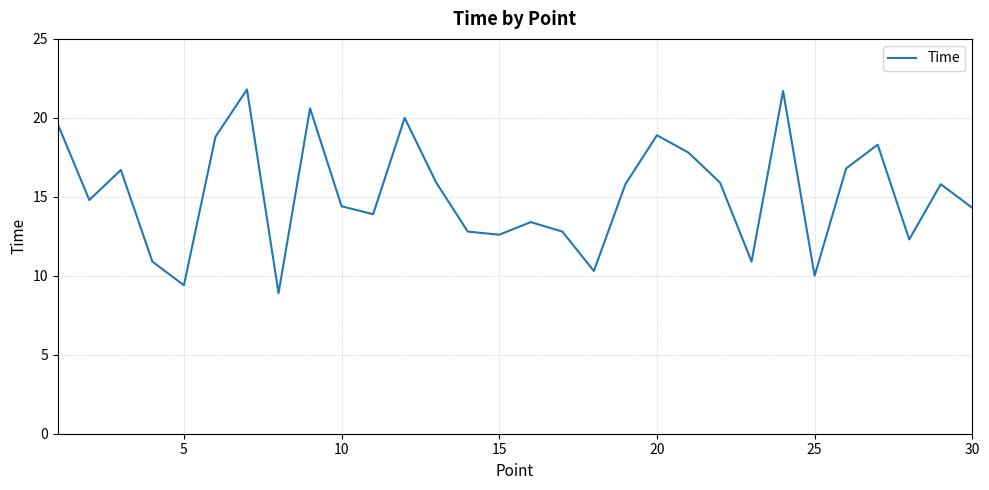

Is this an area chart (filled region under the line)?

No